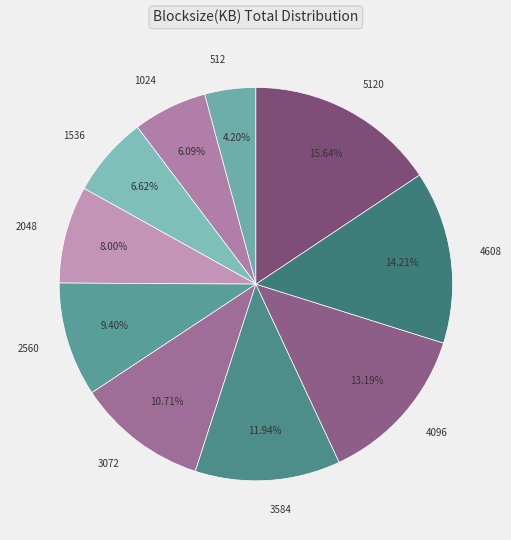

Is there a majority slice in this chart?

No